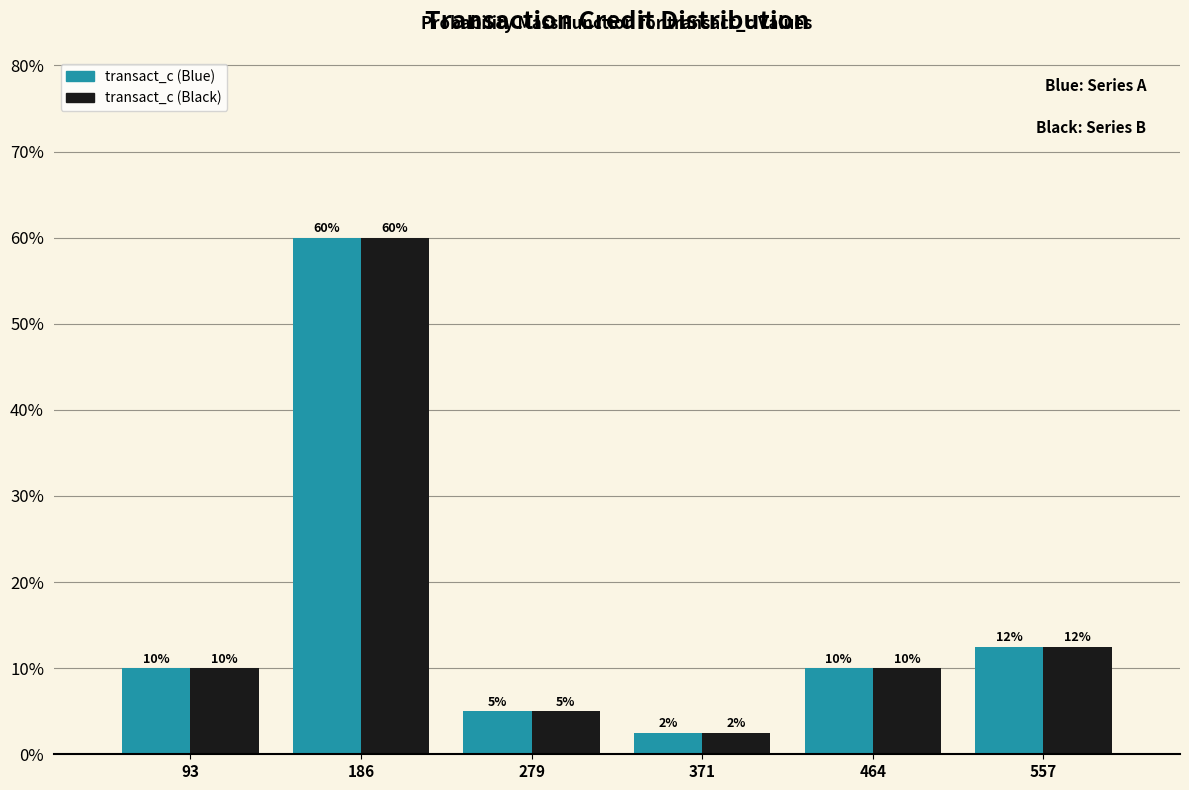

Is it true that transact_c (Black) equals 94.0 at 186?

False